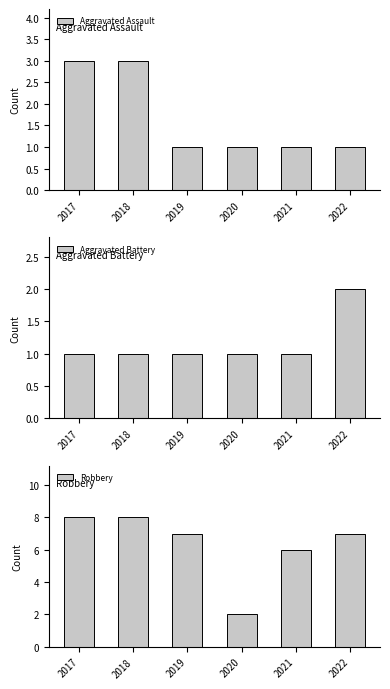

What value does the Aggravated Battery series have at 2018?

1